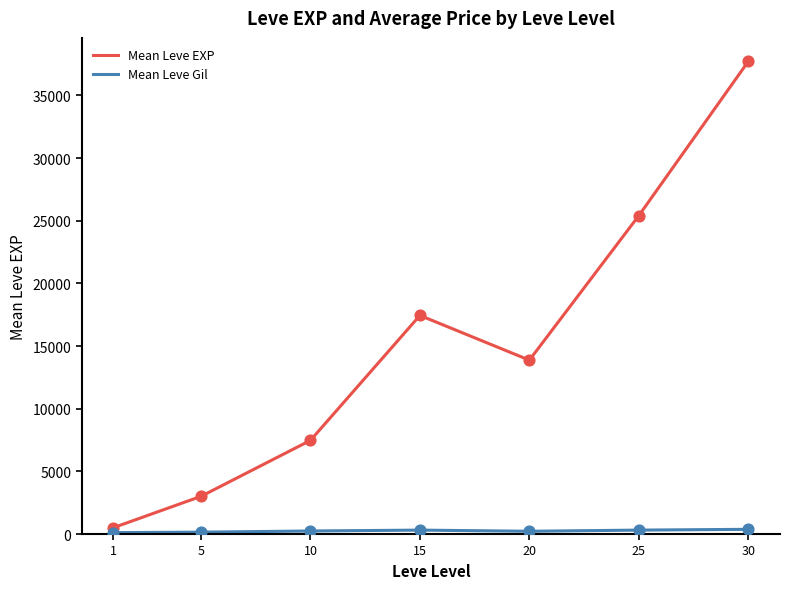

Which series has the largest total across all categories?

Mean Leve EXP